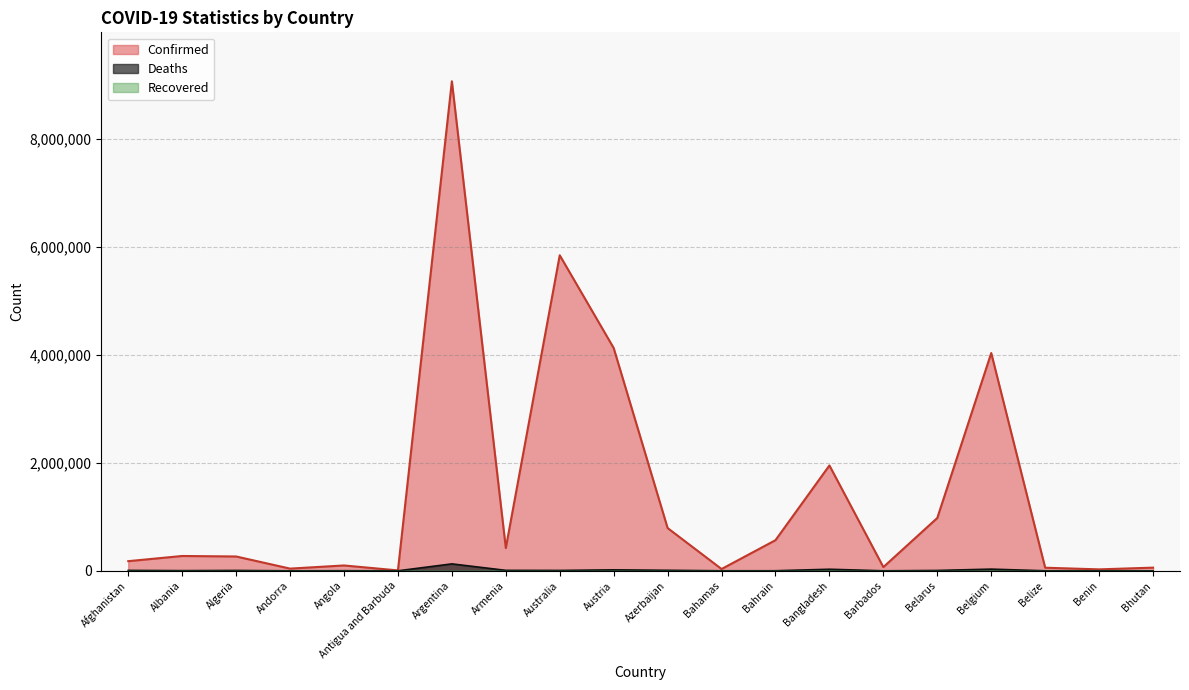

How many data points does each series have?

20